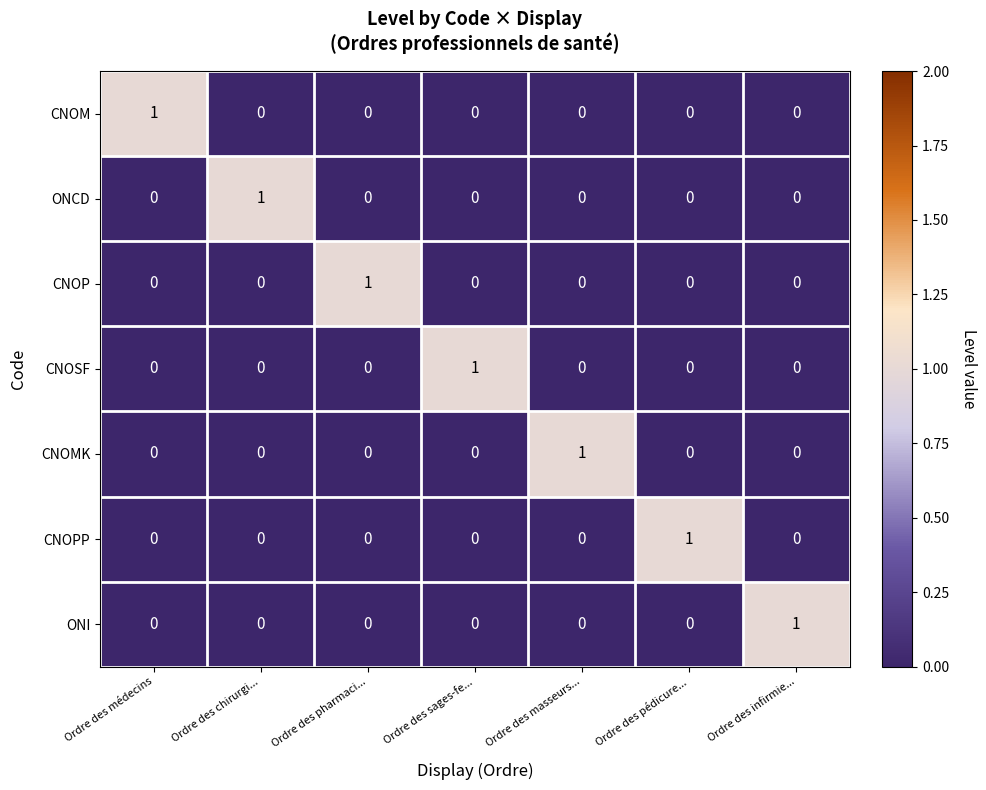

Which category has the highest value in the CNOSF series?

Ordre des sages-fe...